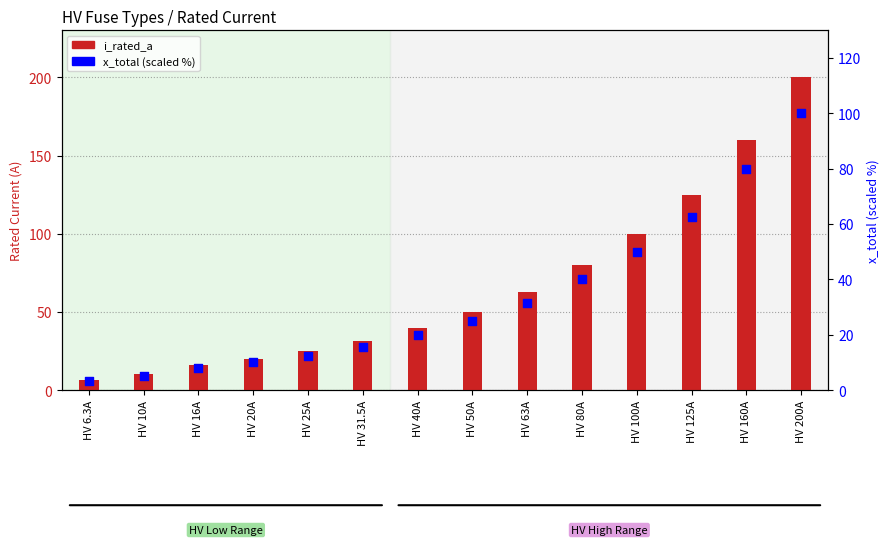

Which series reaches the maximum Y coordinate?

i_rated_a